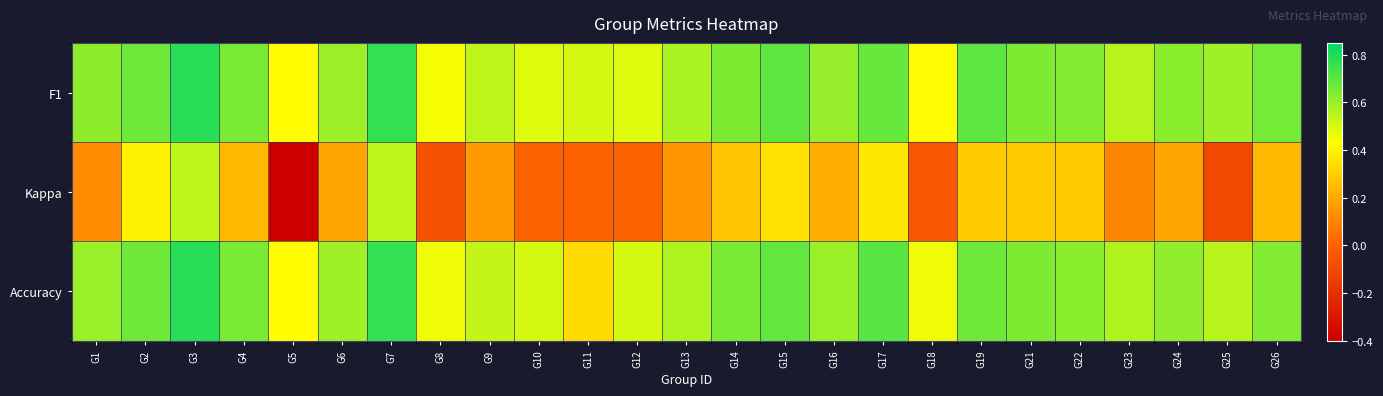

Reading right to left, list all the values displayed in this chart.

F1: G26=0.7	G25=0.6	G24=0.6	G23=0.6	G22=0.6	G21=0.6	G19=0.7	G18=0.4	G17=0.7	G16=0.6	G15=0.7	G14=0.6	G13=0.6	G12=0.5	G11=0.5	G10=0.5	G9=0.5	G8=0.4	G7=0.8	G6=0.6	G5=0.4	G4=0.6	G3=0.8	G2=0.7	G1=0.6
Kappa: G26=0.2	G25=-0.1	G24=0.2	G23=0.1	G22=0.3	G21=0.3	G19=0.3	G18=-0.0	G17=0.4	G16=0.2	G15=0.4	G14=0.3	G13=0.2	G12=0.0	G11=0.0	G10=0.0	G9=0.2	G8=-0.1	G7=0.5	G6=0.2	G5=-0.4	G4=0.2	G3=0.5	G2=0.4	G1=0.1
Accuracy: G26=0.6	G25=0.6	G24=0.6	G23=0.6	G22=0.6	G21=0.6	G19=0.7	G18=0.5	G17=0.7	G16=0.6	G15=0.7	G14=0.6	G13=0.6	G12=0.5	G11=0.3	G10=0.5	G9=0.5	G8=0.5	G7=0.8	G6=0.6	G5=0.4	G4=0.6	G3=0.8	G2=0.7	G1=0.6